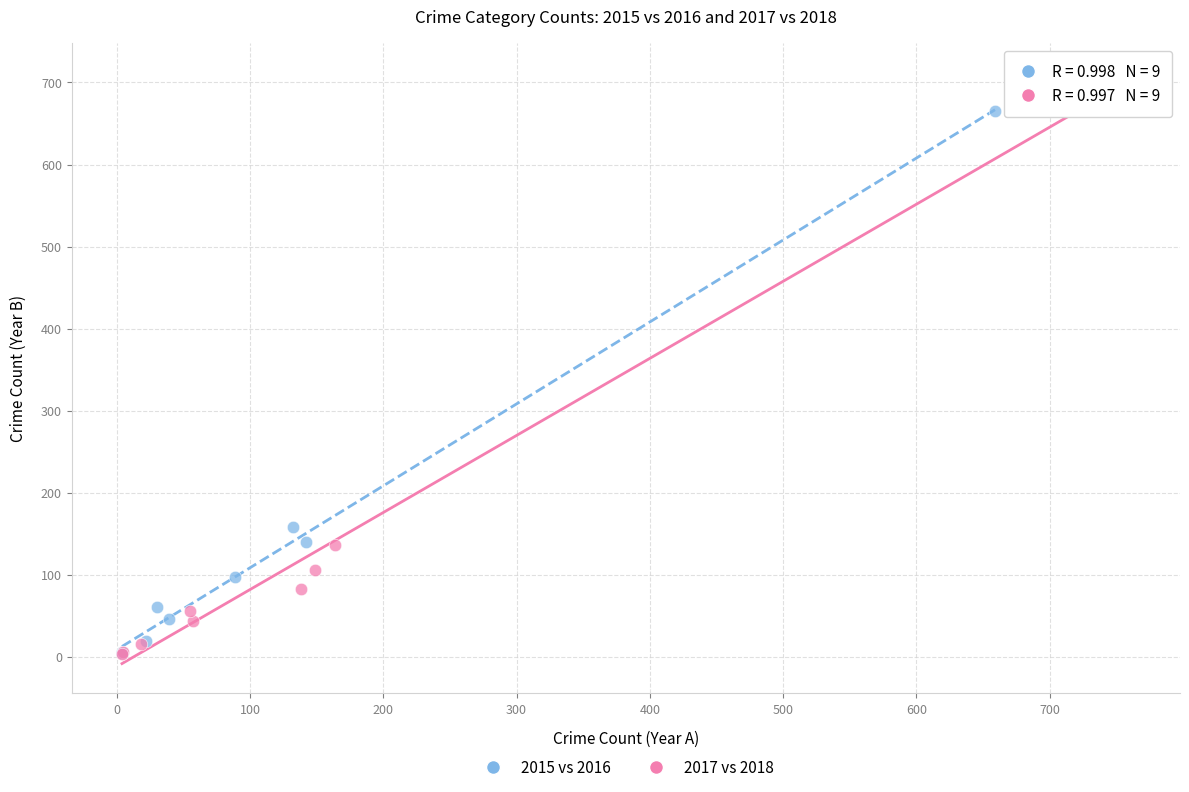

Which series reaches the maximum Y coordinate?

2017 vs 2018